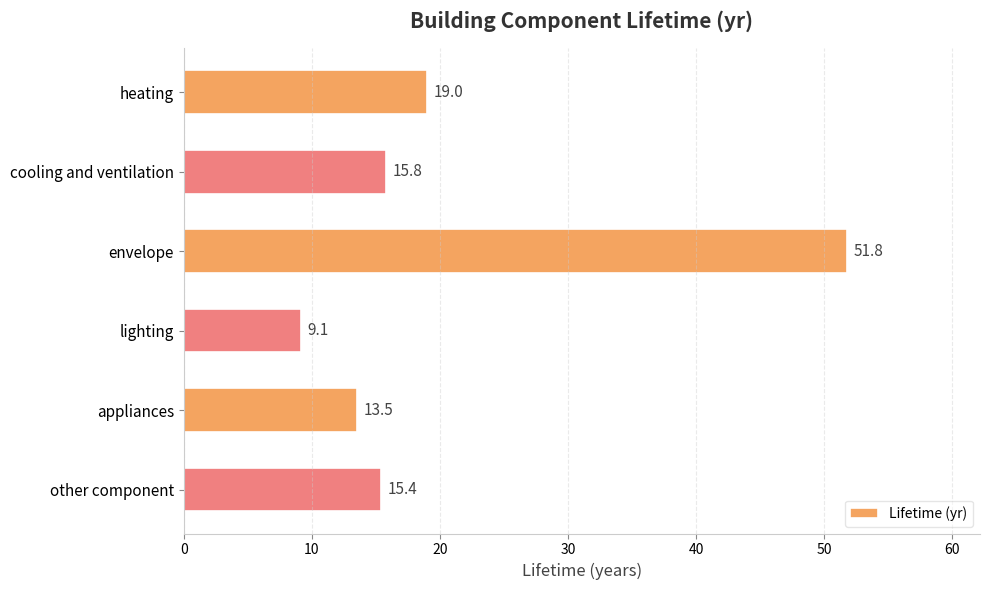

Rank the categories by value from highest to lowest.

envelope, heating, cooling and ventilation, other component, appliances, lighting